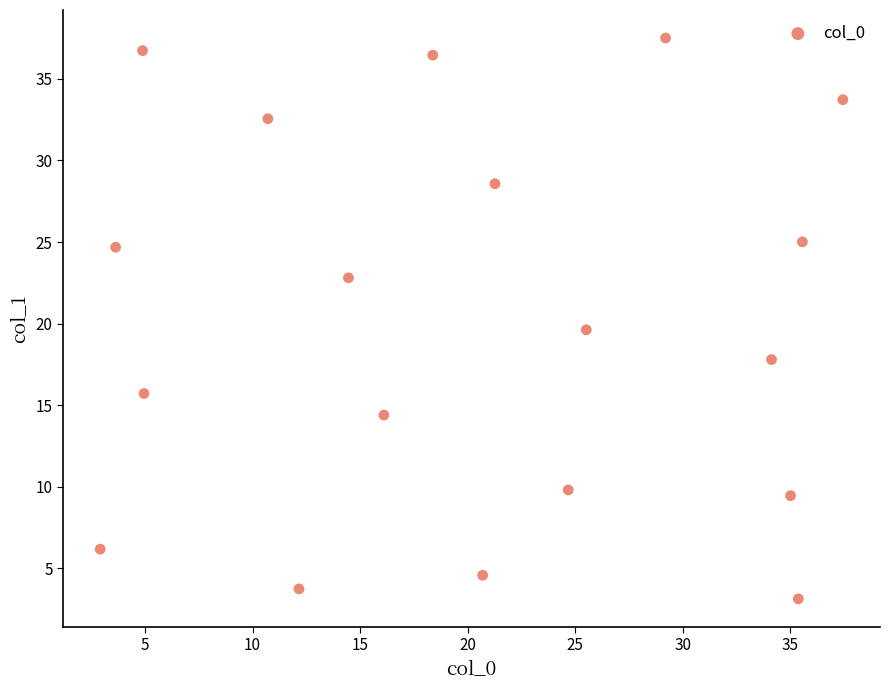

What is the range of X values (max minus min)?

34.5